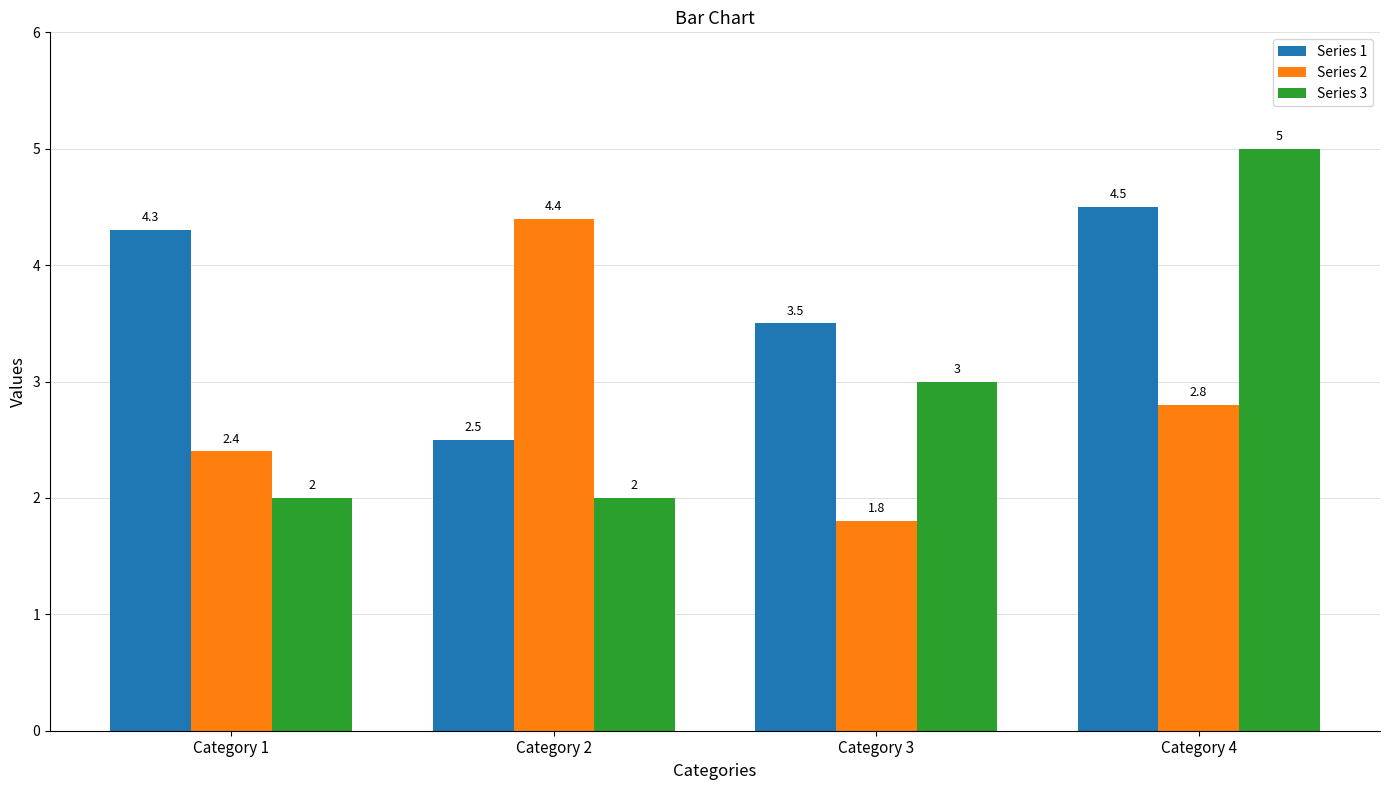

What is the difference between the Series 2 values at Category 2 and Category 1?

2.0